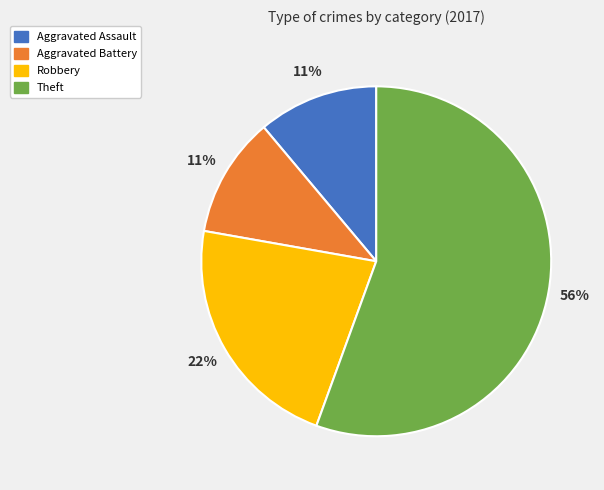

Is there a majority slice in this chart?

Yes